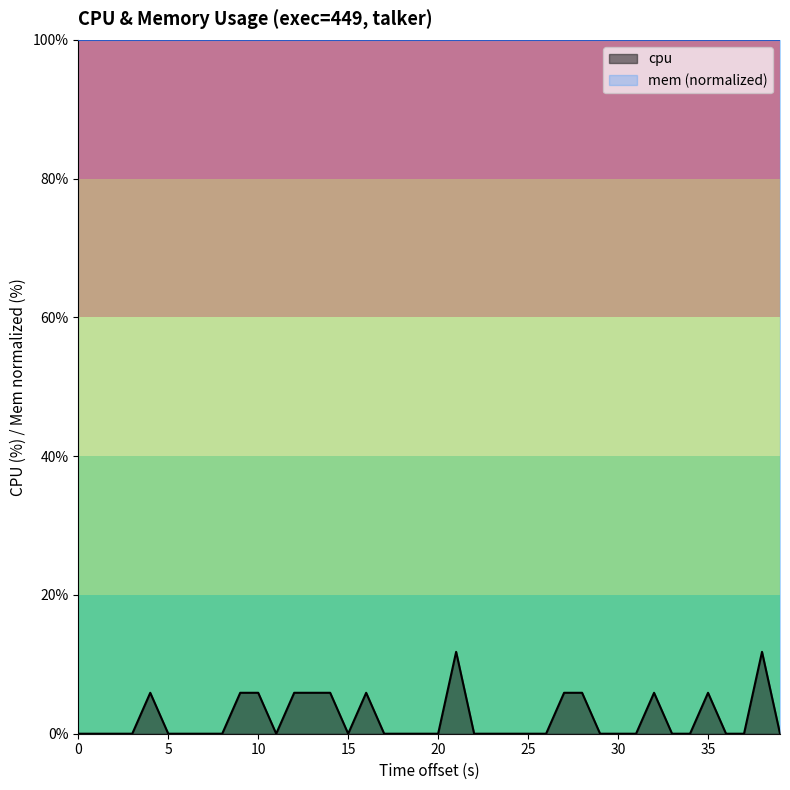

True or false: there are more than 1 points higher than both neighbors.

True